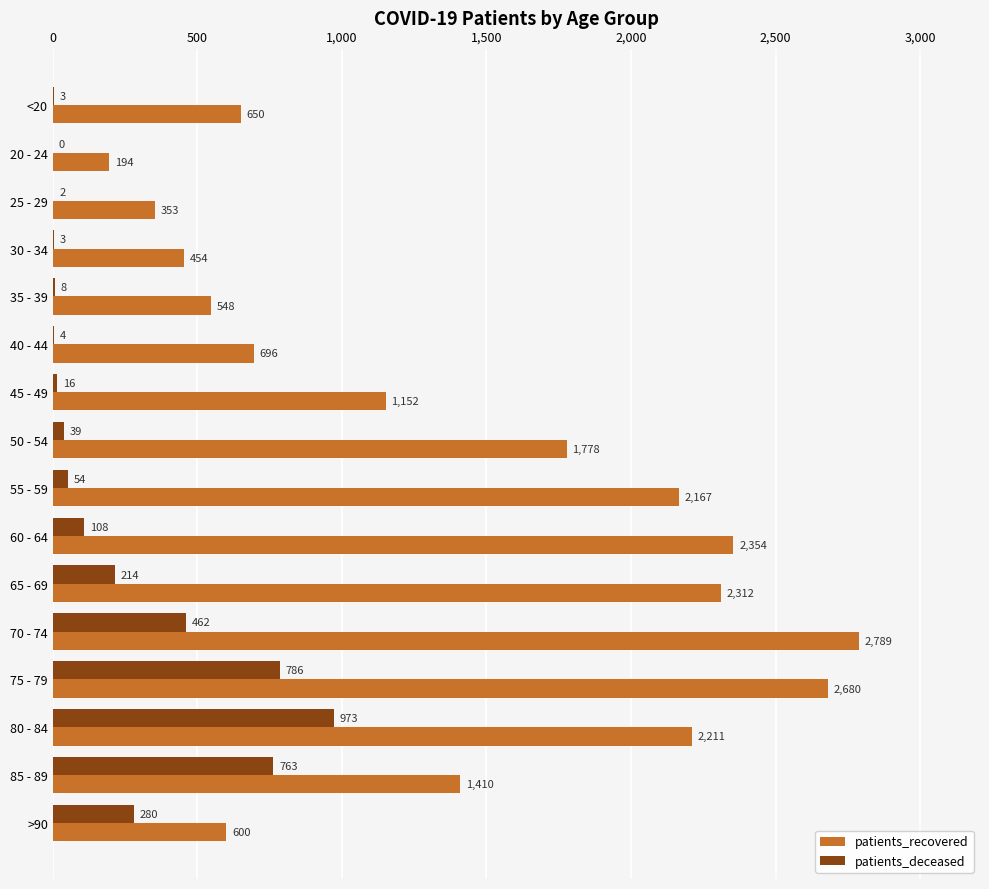

Which series has the largest total across all categories?

patients_recovered